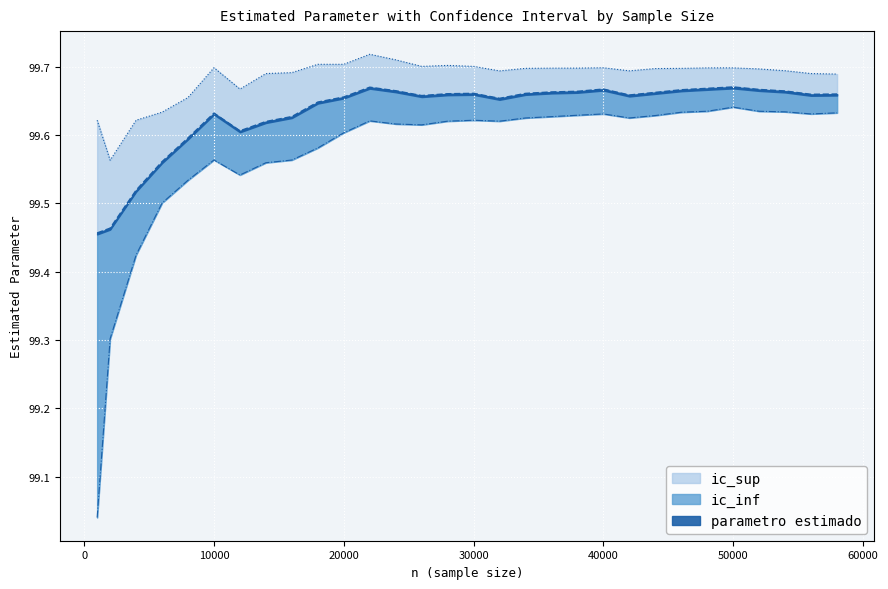

Reading left to right, what are all the values shown in this chart?

ic_sup: 99.6	99.6	99.6	99.6	99.7	99.7	99.7	99.7	99.7	99.7	99.7	99.7	99.7	99.7	99.7	99.7	99.7	99.7	99.7	99.7	99.7	99.7	99.7	99.7	99.7	99.7	99.7	99.7	99.7	99.7
parametro estimado: 99.5	99.5	99.5	99.6	99.6	99.6	99.6	99.6	99.6	99.6	99.7	99.7	99.7	99.7	99.7	99.7	99.7	99.7	99.7	99.7	99.7	99.7	99.7	99.7	99.7	99.7	99.7	99.7	99.7	99.7
ic_inf: 99.0	99.3	99.4	99.5	99.5	99.6	99.5	99.6	99.6	99.6	99.6	99.6	99.6	99.6	99.6	99.6	99.6	99.6	99.6	99.6	99.6	99.6	99.6	99.6	99.6	99.6	99.6	99.6	99.6	99.6